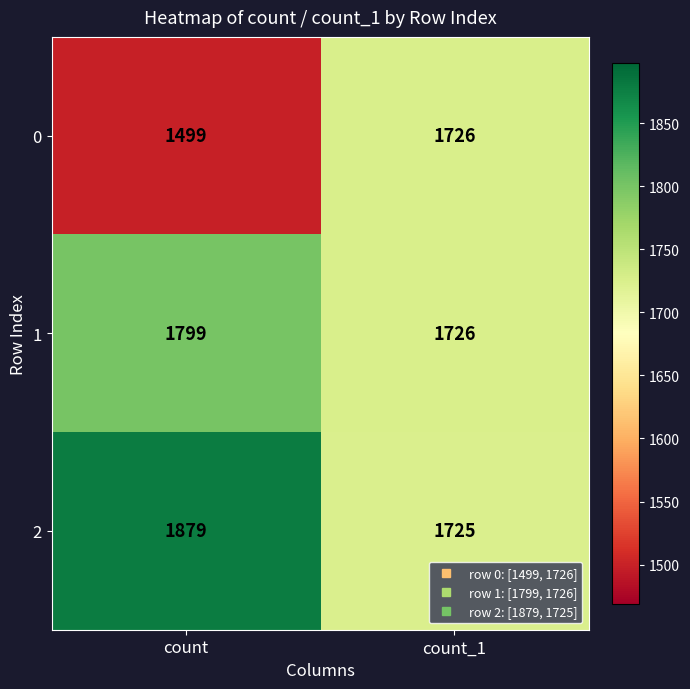

What is the difference between the maximum and minimum values in the 2 series?

154